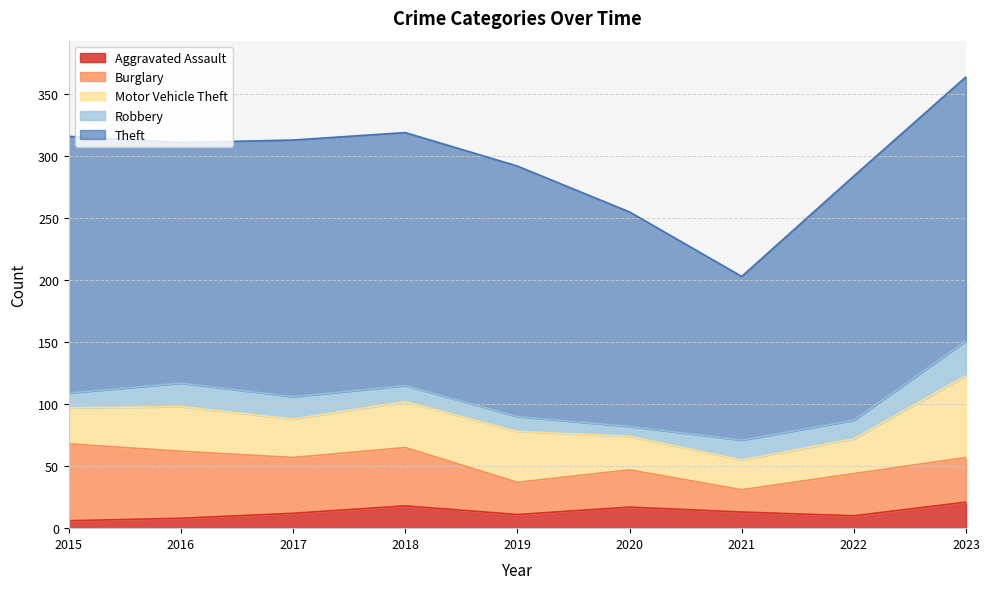

What is the average value of the Robbery series?

16